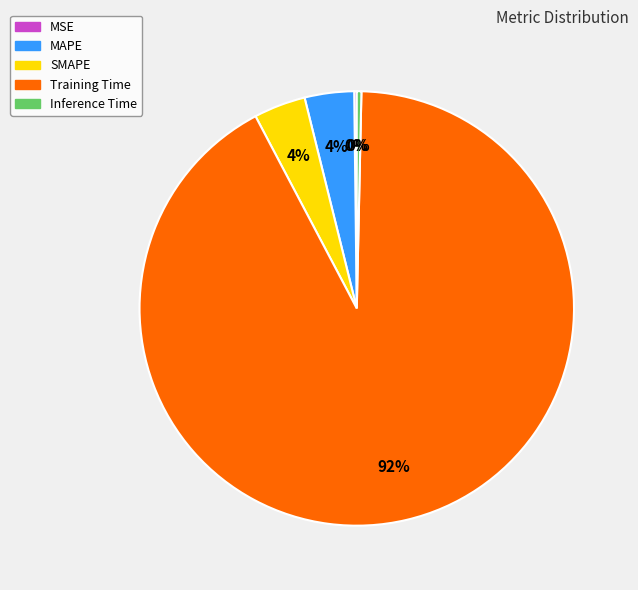

What is the majority slice?

Training Time